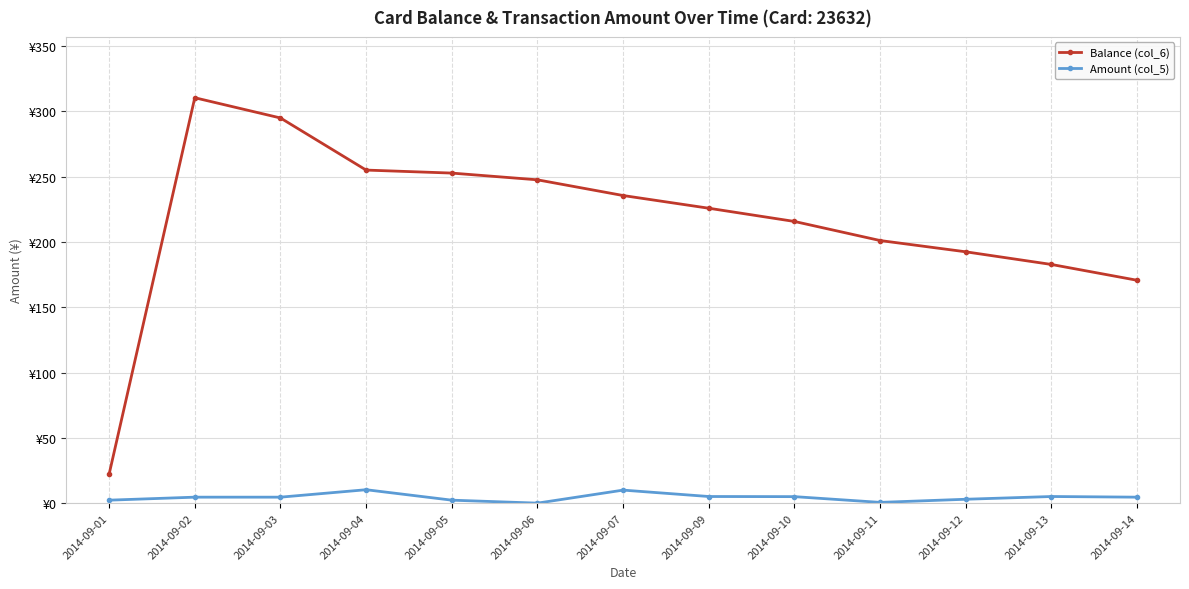

What are all the series names shown in the legend?

Balance (col_6), Amount (col_5)